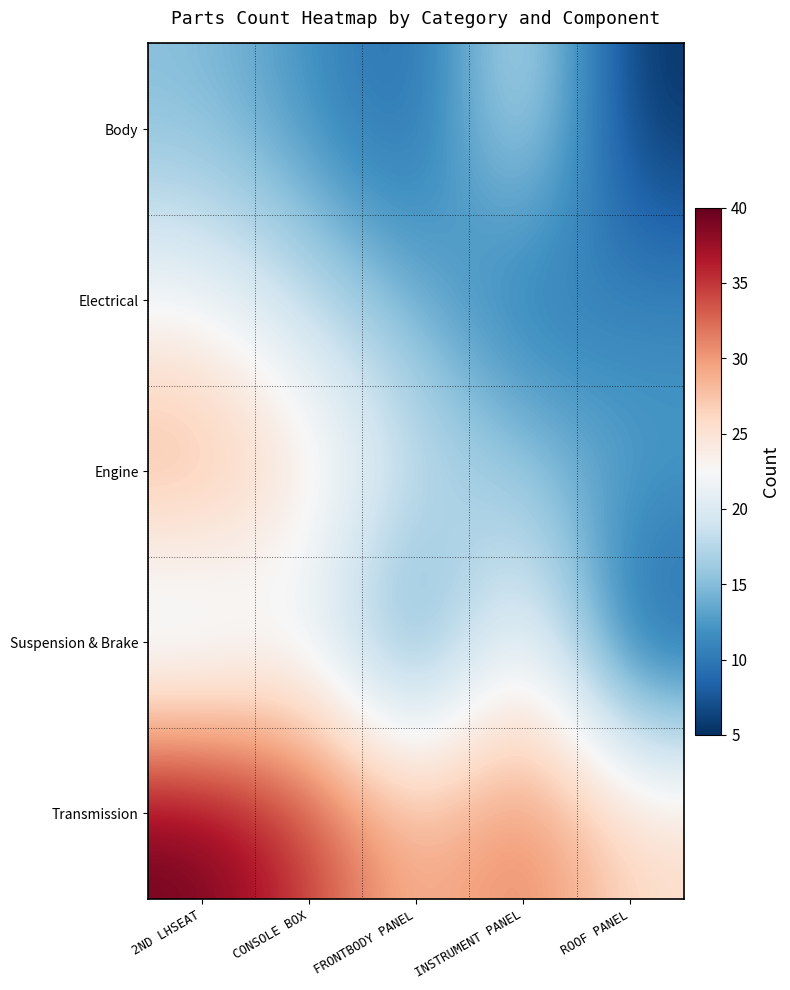

Reading left to right, what are all the values shown in this chart?

Body: 2ND LHSEAT=15	CONSOLE BOX=12	FRONTBODY PANEL=8	INSTRUMENT PANEL=20	ROOF PANEL=5
Electrical: 2ND LHSEAT=22	CONSOLE BOX=18	FRONTBODY PANEL=14	INSTRUMENT PANEL=9	ROOF PANEL=11
Engine: 2ND LHSEAT=30	CONSOLE BOX=25	FRONTBODY PANEL=19	INSTRUMENT PANEL=16	ROOF PANEL=13
Suspension & Brake: 2ND LHSEAT=17	CONSOLE BOX=21	FRONTBODY PANEL=10	INSTRUMENT PANEL=24	ROOF PANEL=7
Transmission: 2ND LHSEAT=40	CONSOLE BOX=35	FRONTBODY PANEL=28	INSTRUMENT PANEL=32	ROOF PANEL=26